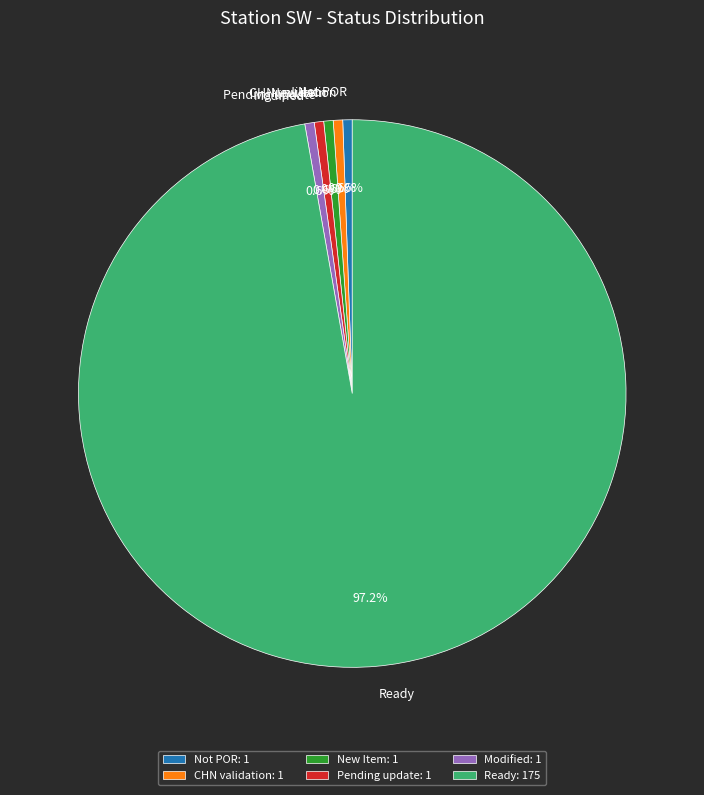

Which slice is the largest?

Ready